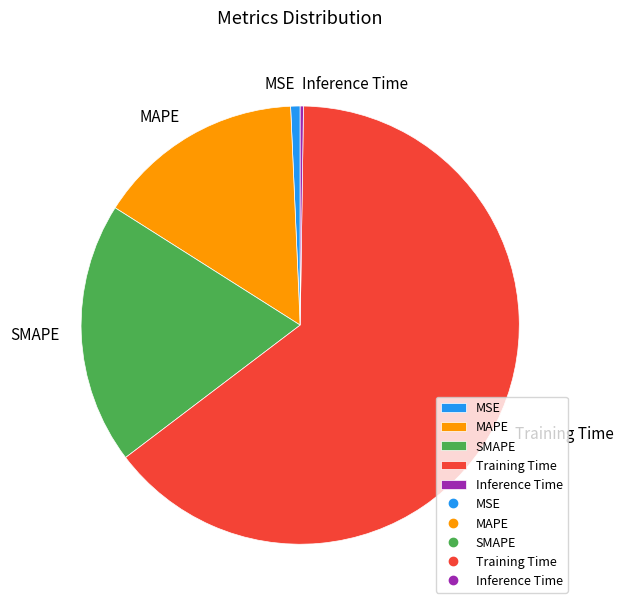

Which slice represents more than half of the pie?

Training Time